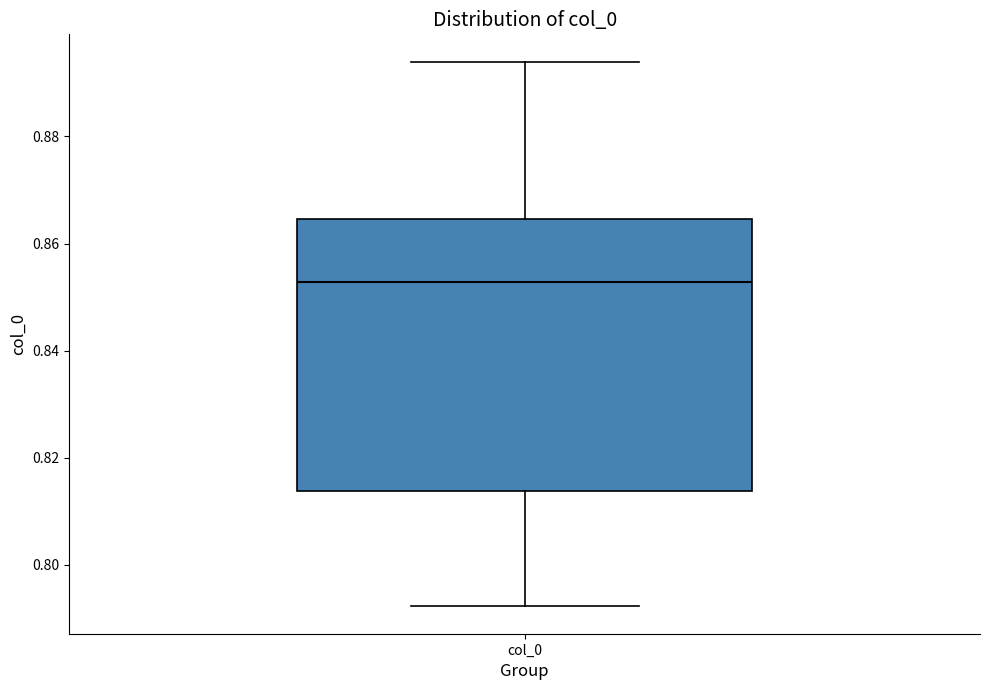

Where does the lower whisker of the box for col_0 end on the y-axis? The values are not printed on the chart, so give them approximately, as read against the axis.

0.792